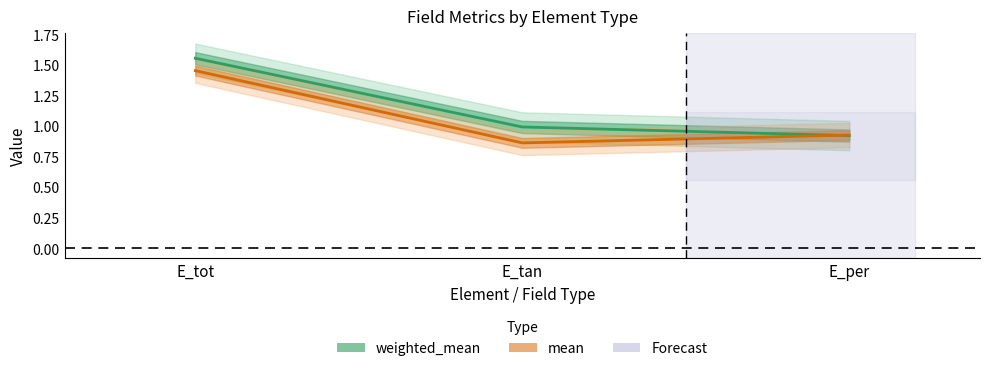

Is the value of mean at E_per greater than the value of weighted_mean at E_tot?

No